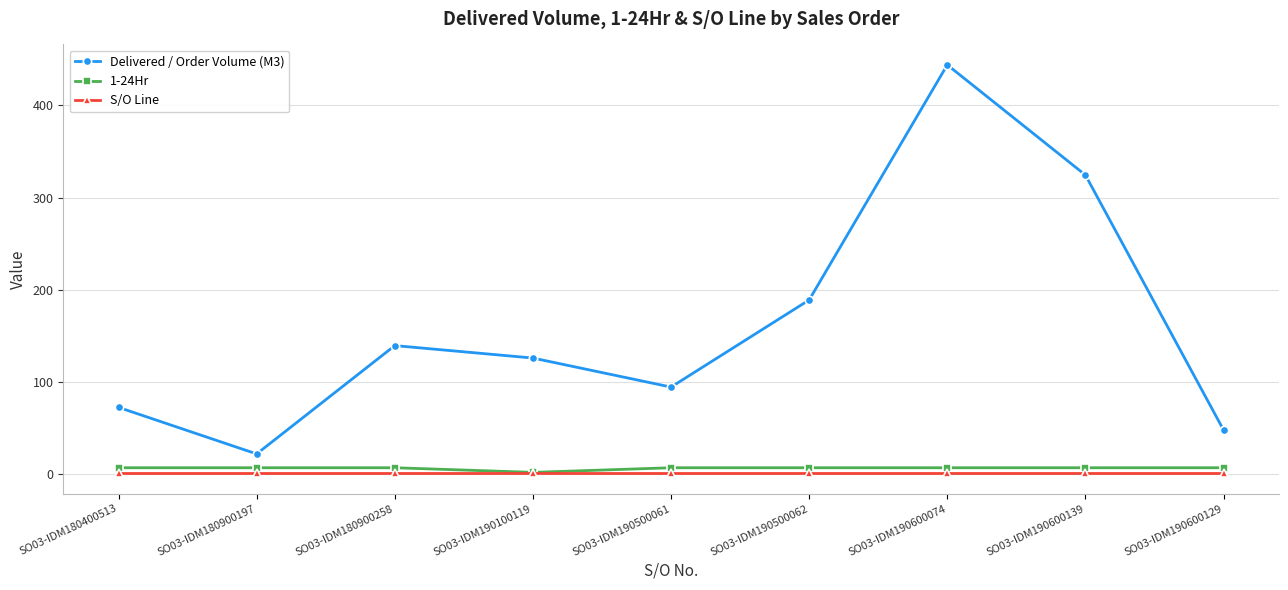

Reading left to right, extract all data points from this chart.

Delivered / Order Volume (M3): 72.5	22.0	139.5	126.0	94.5	189.0	444.0	324.5	48.0
1-24Hr: 7.0	7.0	7.0	2.0	7.0	7.0	7.0	7.0	7.0
S/O Line: 1.0	1.0	1.0	1.0	1.0	1.0	1.0	1.0	1.0